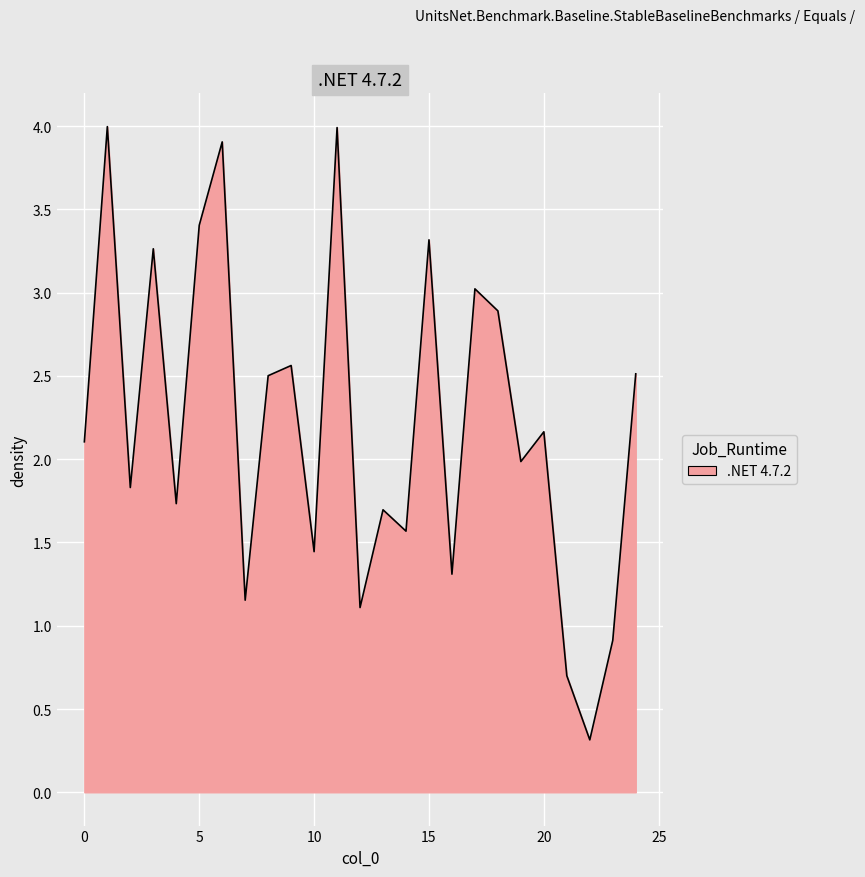

How many lines are shown in the chart?

1